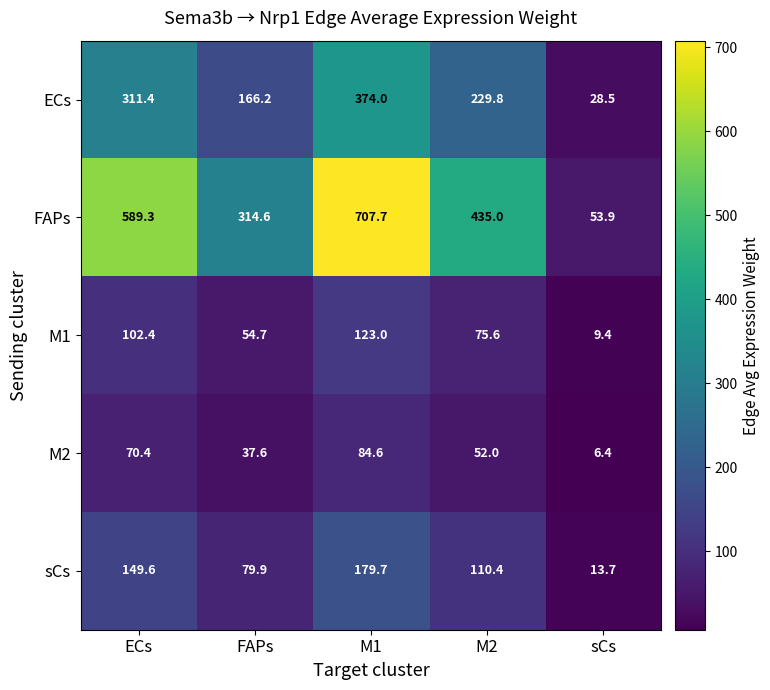

True or false: M2 has a value of 89.8 at M2.

False